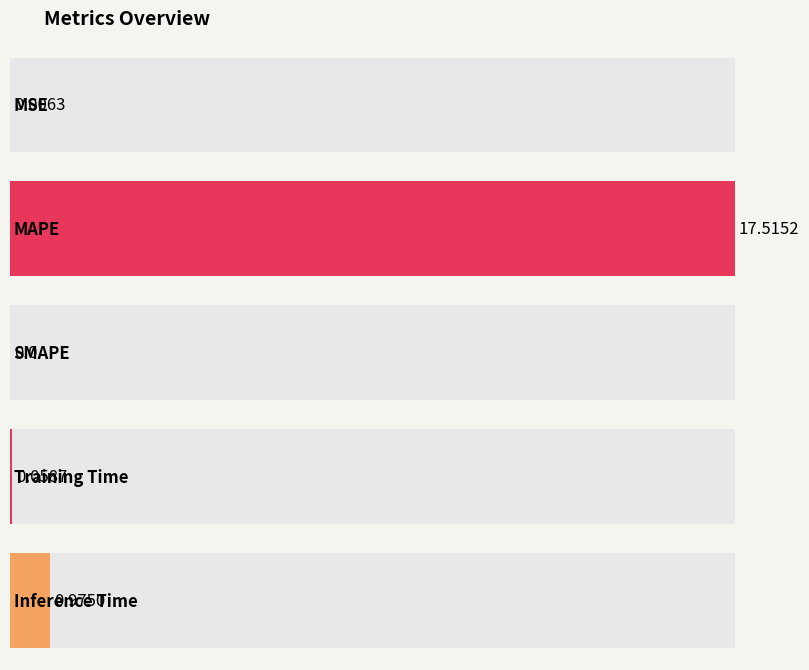

The value at MSE is 0.0. True or false?

False